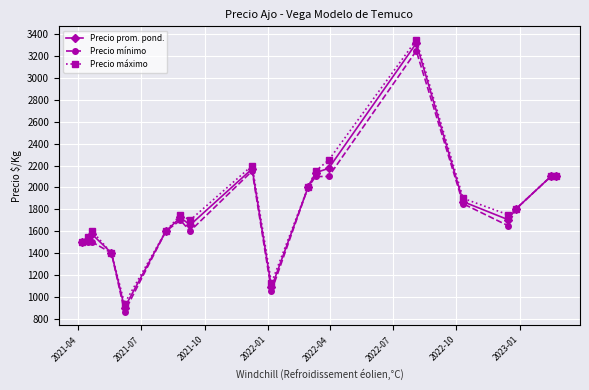

At how many categories does at least one series exceed 1273?

17